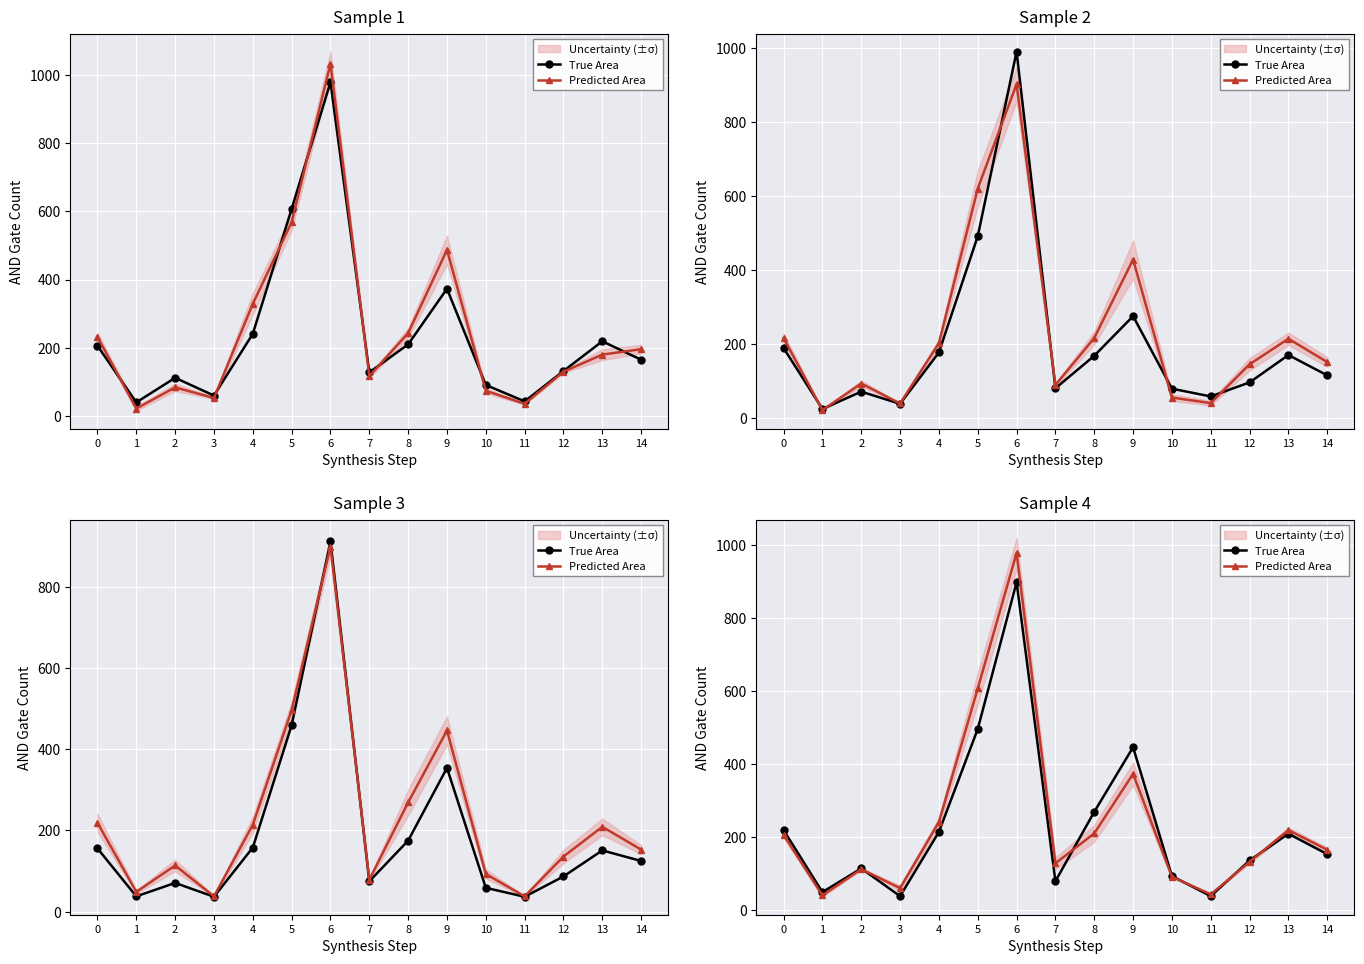

Rank the categories by True Area value from highest to lowest.

6, 5, 9, 8, 0, 4, 13, 14, 12, 2, 10, 7, 1, 3, 11